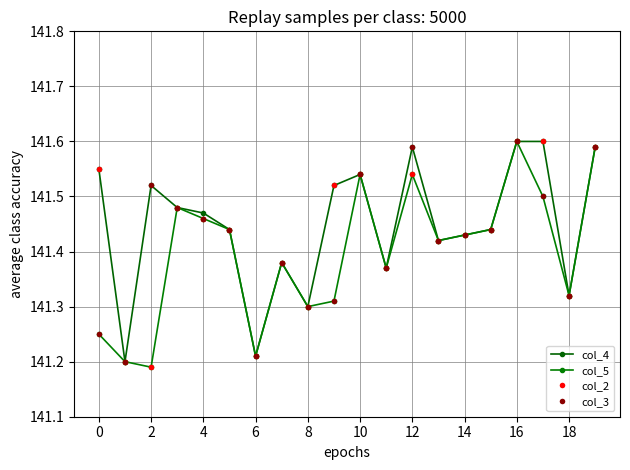

True or false: col_4 and col_2 cross at least once.

False